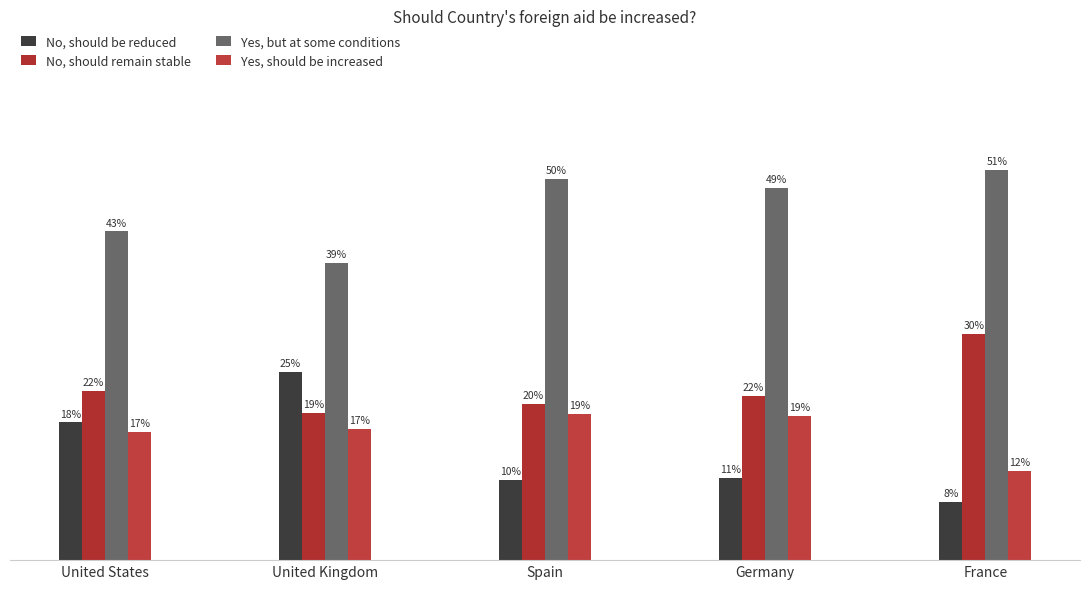

What are all the series names shown in the legend?

No, should be reduced, No, should remain stable, Yes, but at some conditions, Yes, should be increased